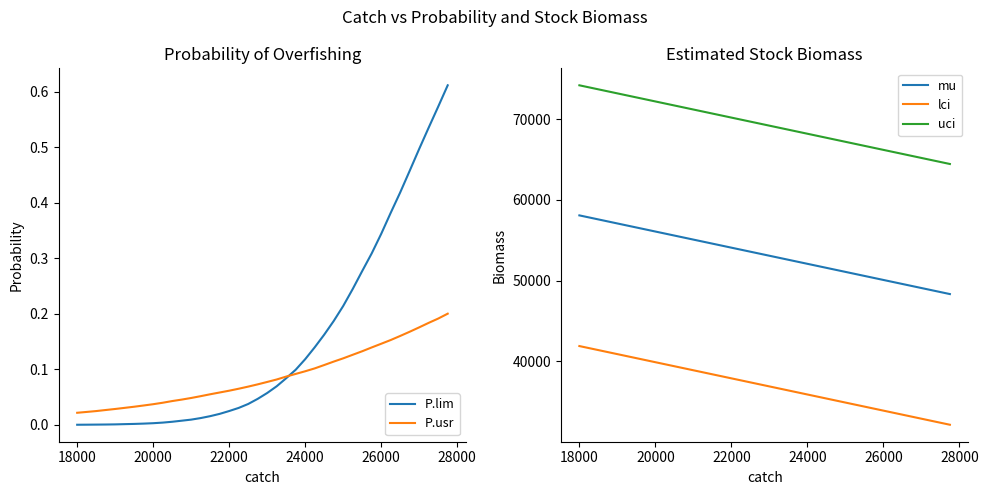

True or false: uci and lci intersect in this chart.

False